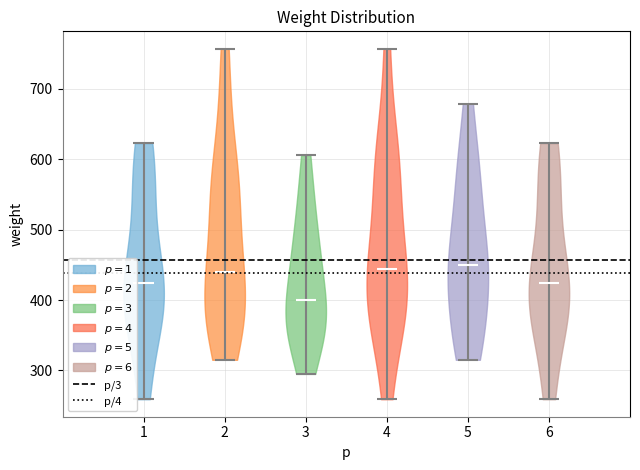

Reading left to right, read every violin against the y-axis: where its median line is, and the lowest and highest points it reaches. The values are not printed on the chart, so give them approximately, as read against the axis.

1: median line 420, lowest point 260, highest point 620
2: median line 440, lowest point 320, highest point 760
3: median line 400, lowest point 300, highest point 610
4: median line 440, lowest point 260, highest point 760
5: median line 450, lowest point 320, highest point 680
6: median line 420, lowest point 260, highest point 620